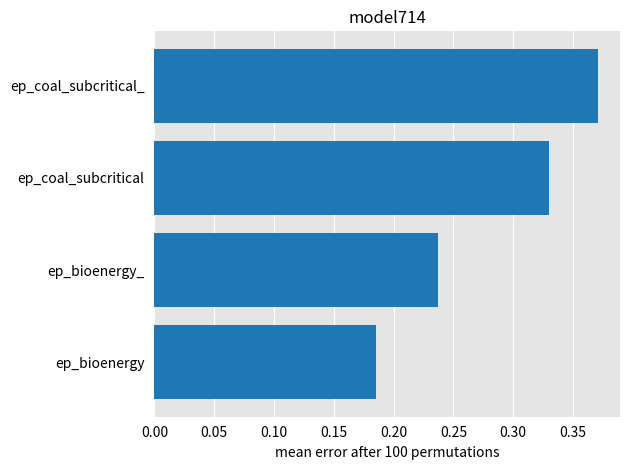

What is the change in value from ep_bioenergy to ep_bioenergy_?

+0.1